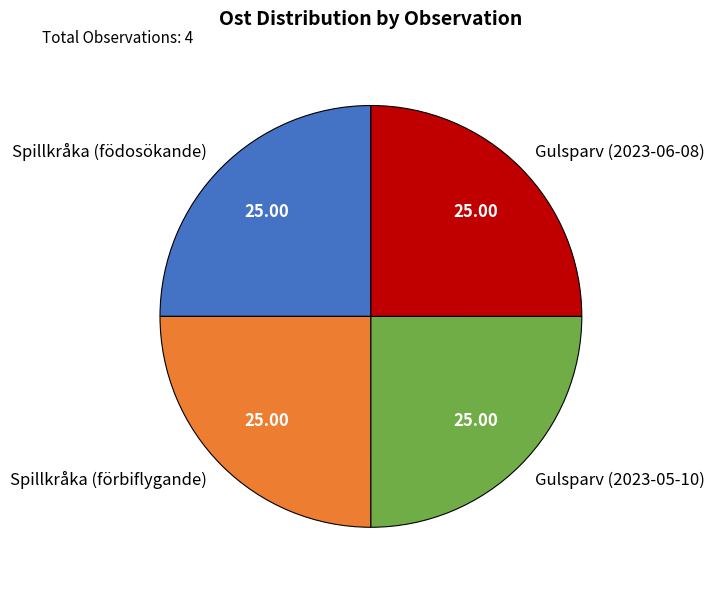

Does Gulsparv (2023-05-10) represent more than half of the total?

No